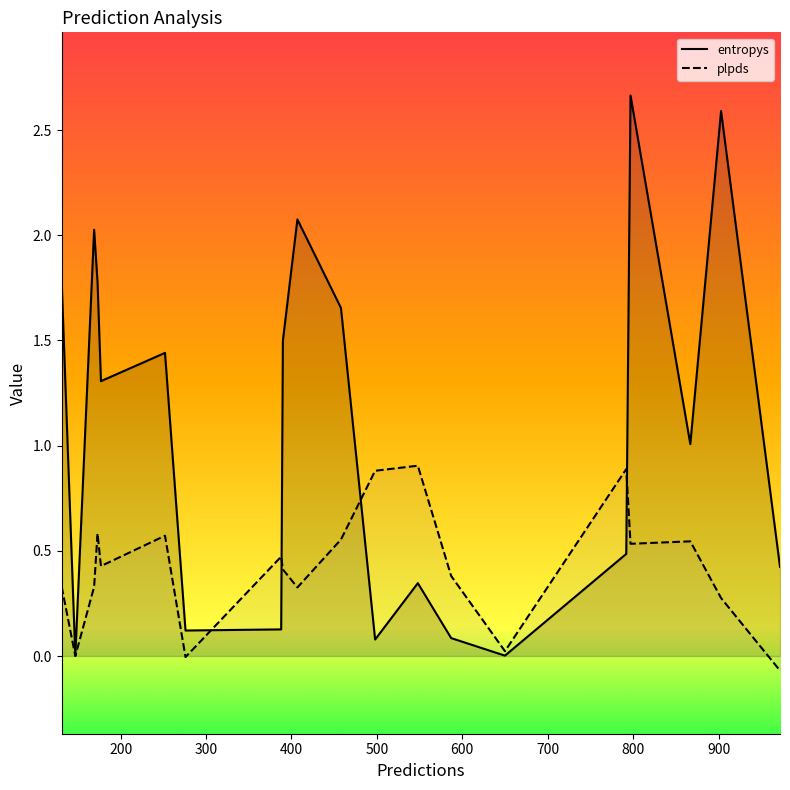

Which series has the widest spread of values?

entropys